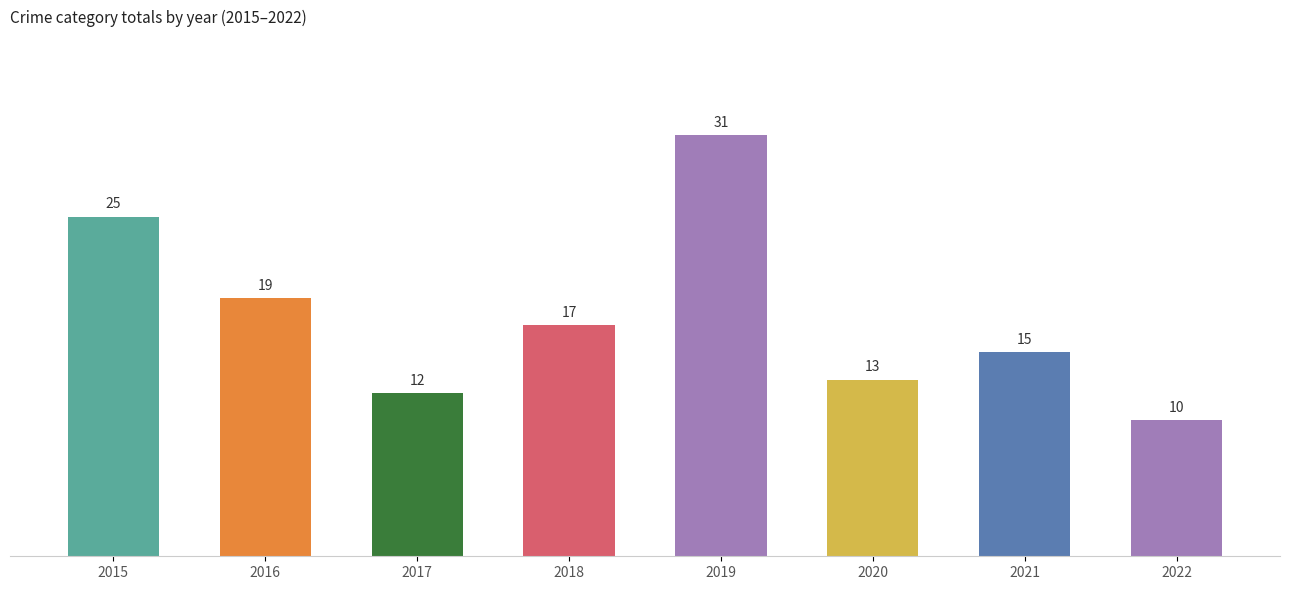

At which category is the sum across all series the highest?

2019